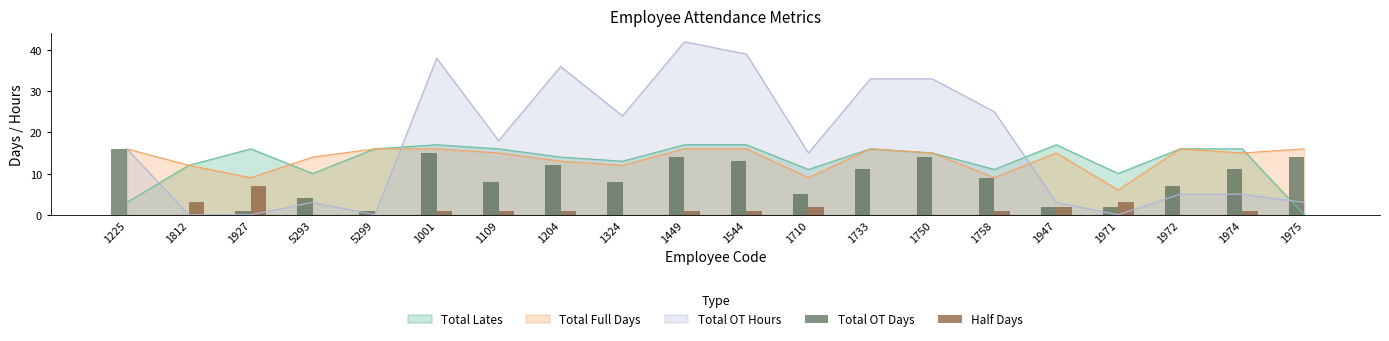

What is the difference between the Half Days values at 1927 and 1947?

5